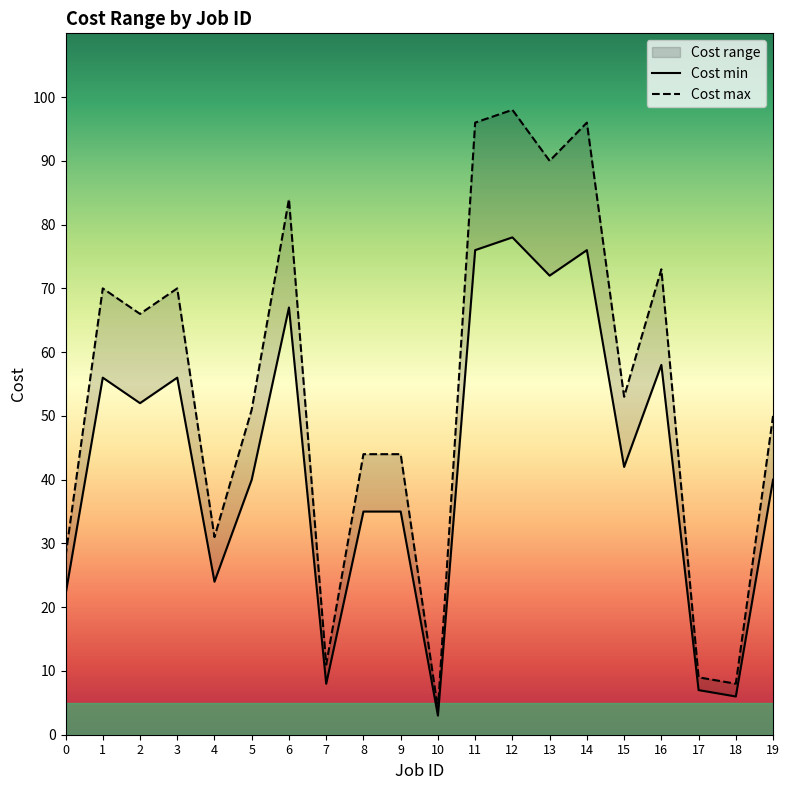

True or false: Cost max and Cost min intersect in this chart.

False